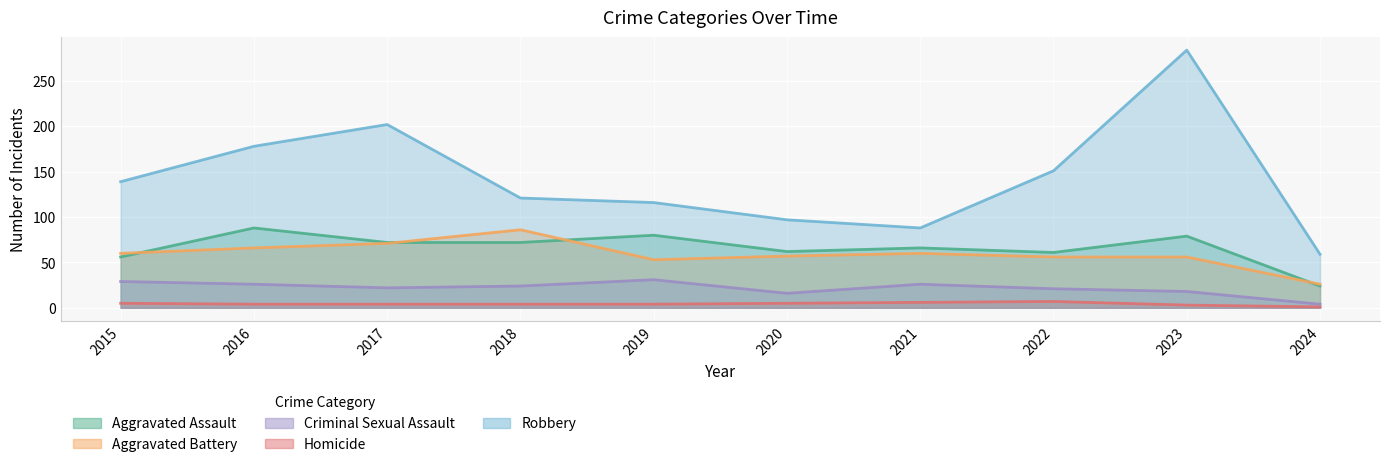

What is the sum of the Homicide values at 2024 and 2016?

5